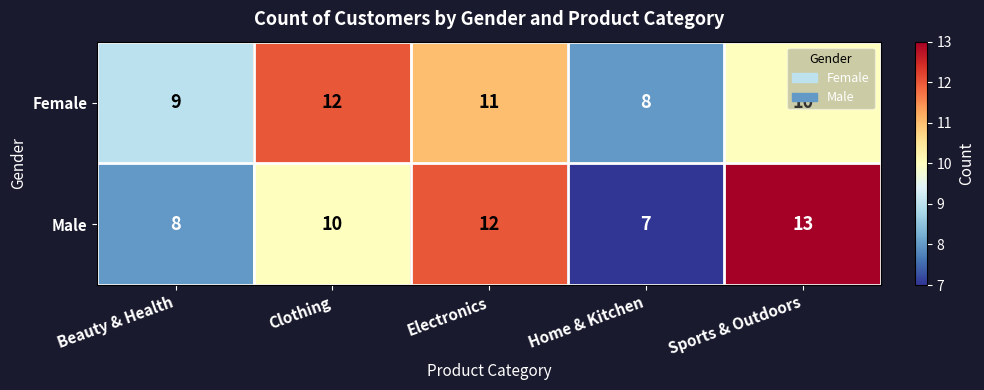

What is the difference between the maximum and minimum values in the Male series?

6